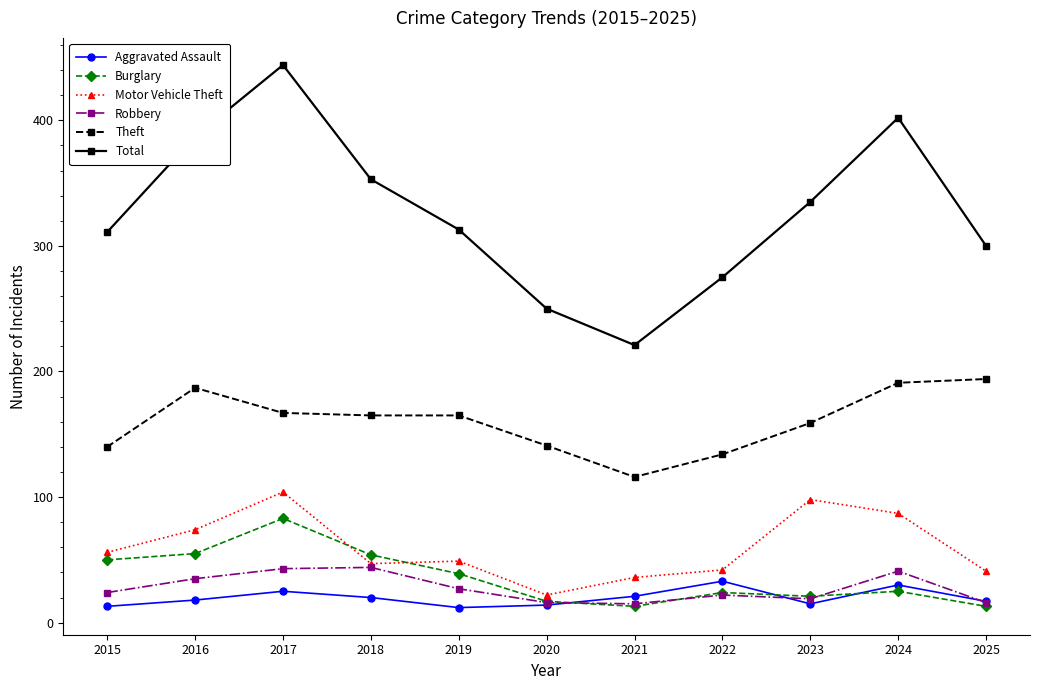

At which category does Burglary reach its first local valley?

2021